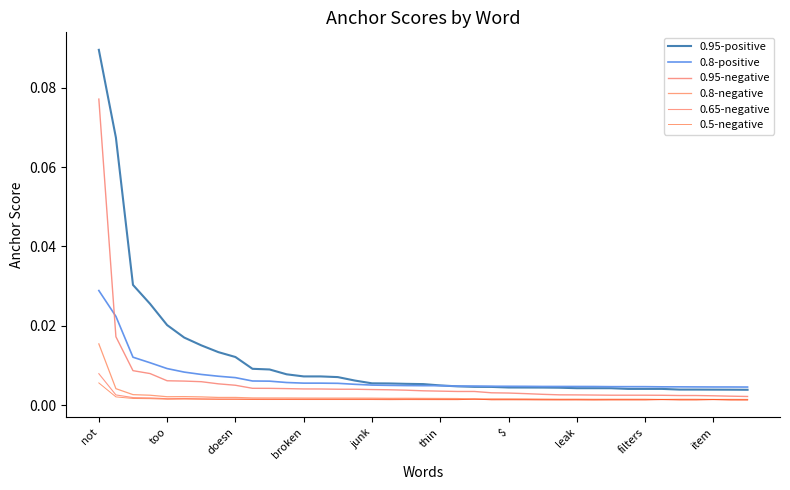

Is this an area chart (filled region under the line)?

No